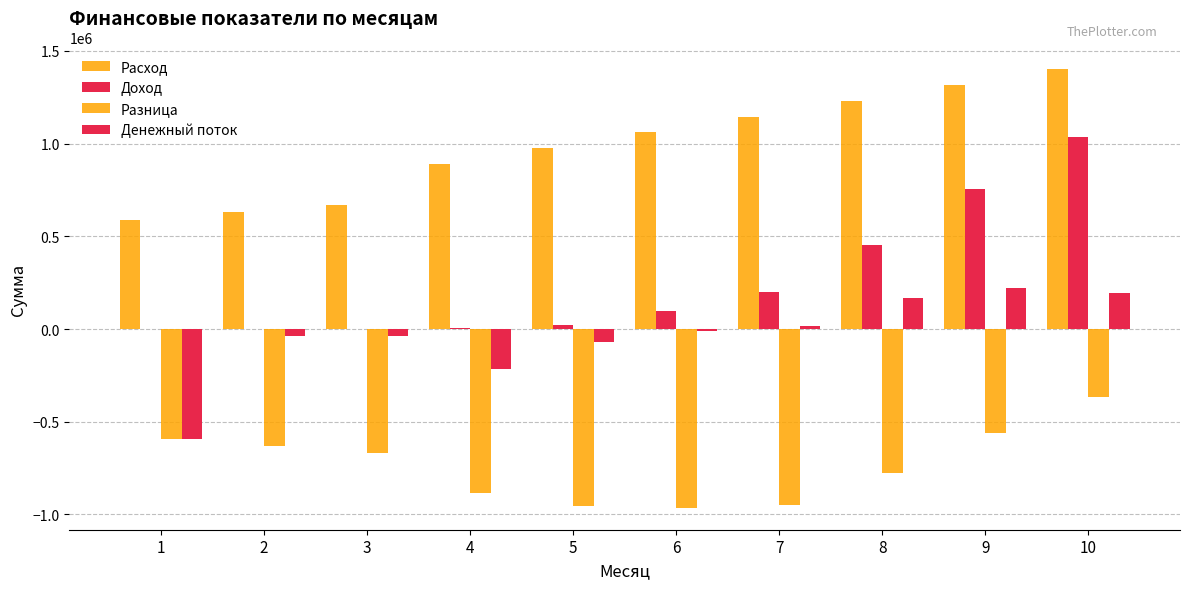

What is the spread (max minus min) of values at 1?

1181261.6